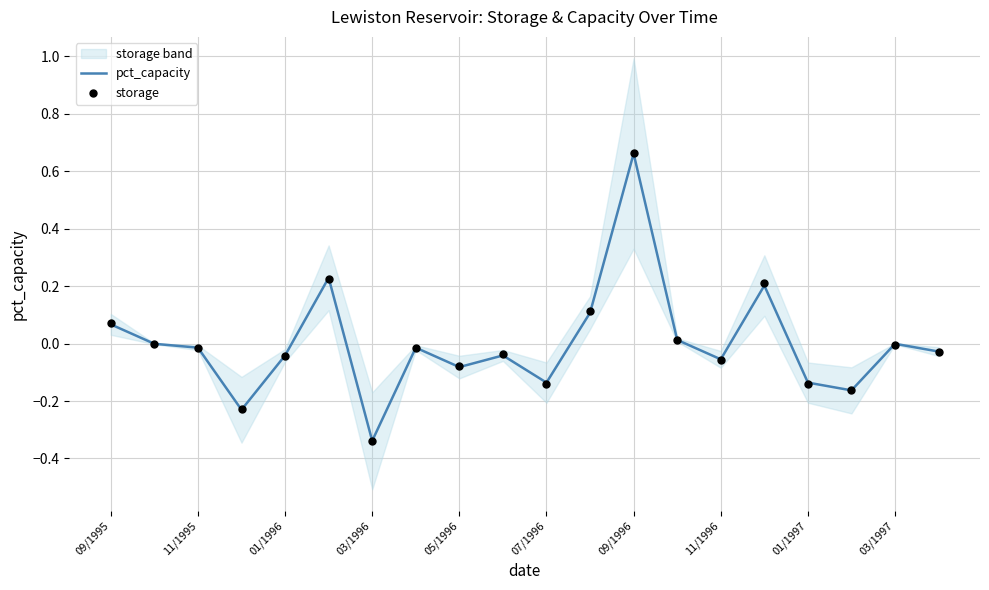

Which series contains the lowest Y value?

pct_capacity